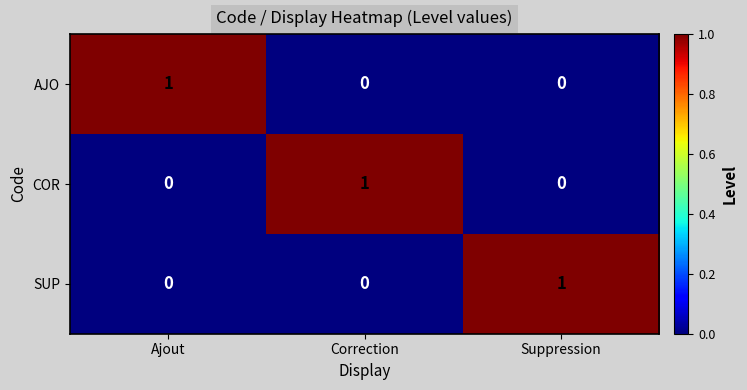

Is it true that COR equals 0 at Suppression?

True